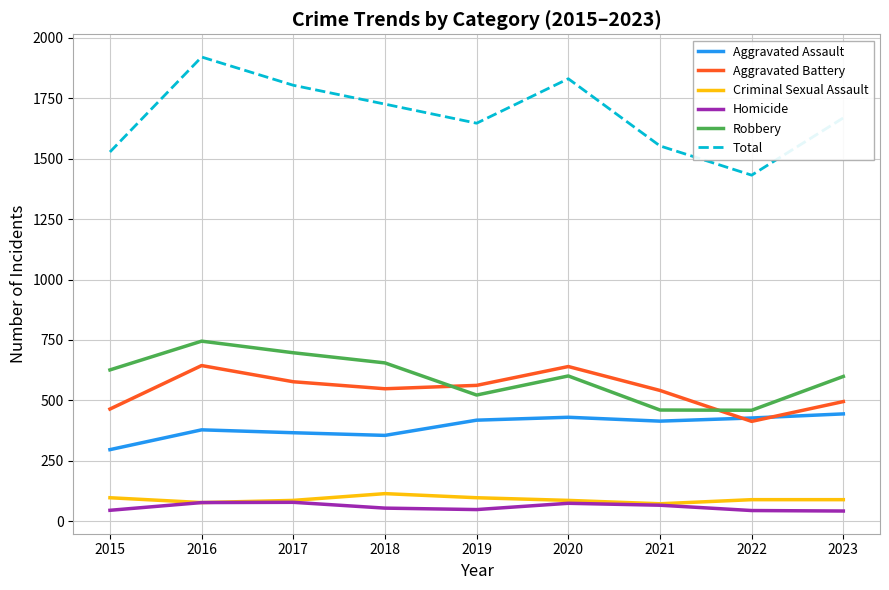

What is the difference between the highest and lowest values at 2021?

1487